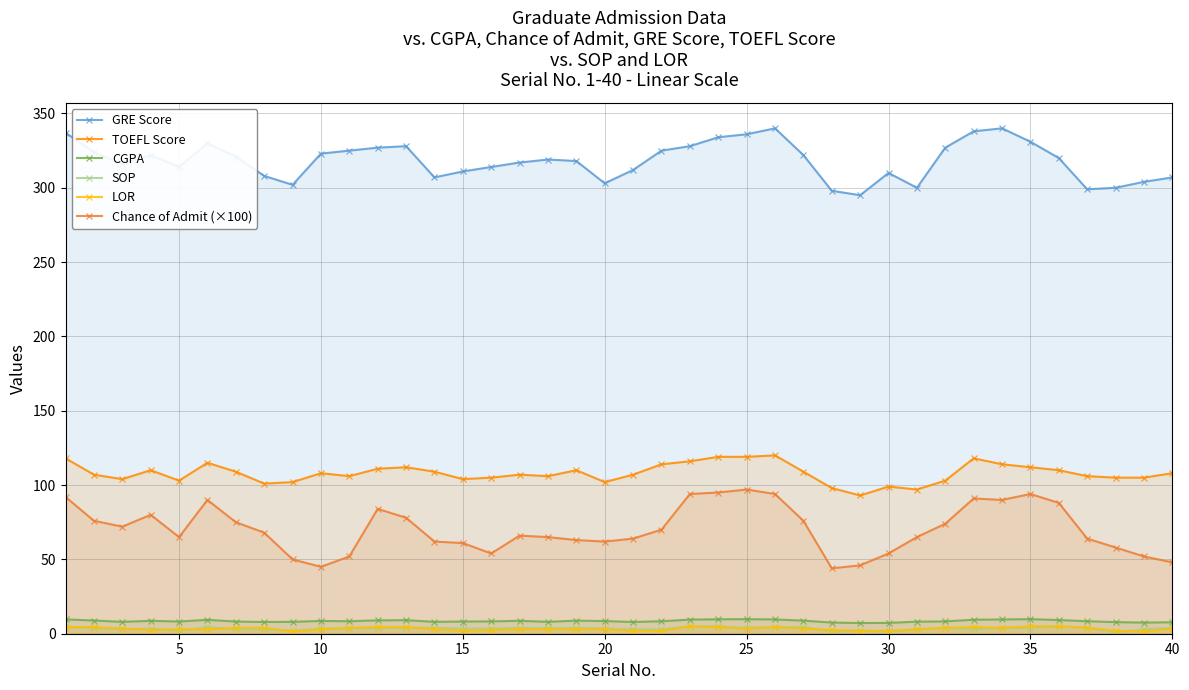

True or false: CGPA and Chance of Admit (×100) cross at least once.

False